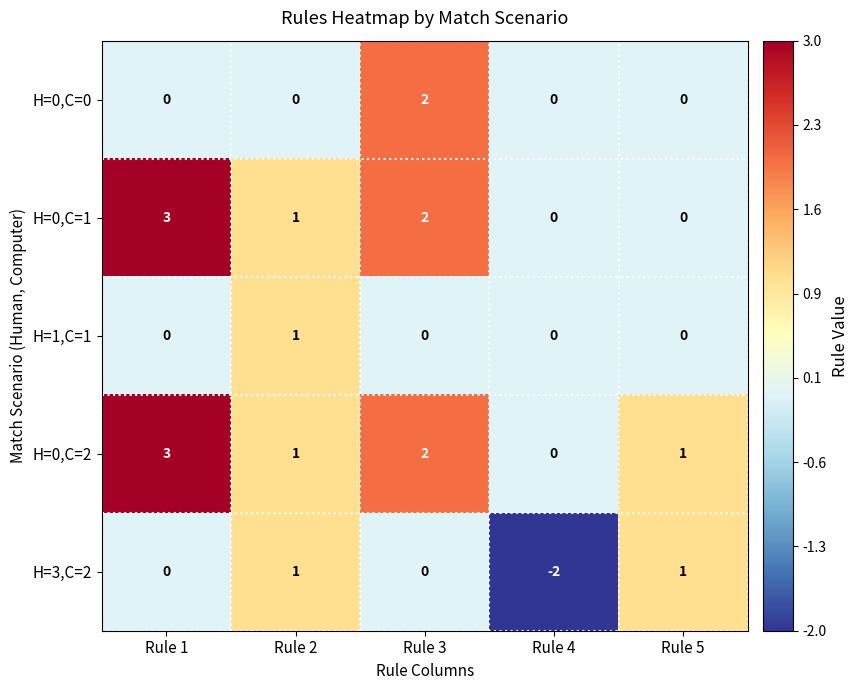

Reading right to left, what are all the values shown in this chart?

H=0,C=0: 0	0	2	0	0
H=0,C=1: 0	0	2	1	3
H=1,C=1: 0	0	0	1	0
H=0,C=2: 1	0	2	1	3
H=3,C=2: 1	-2	0	1	0